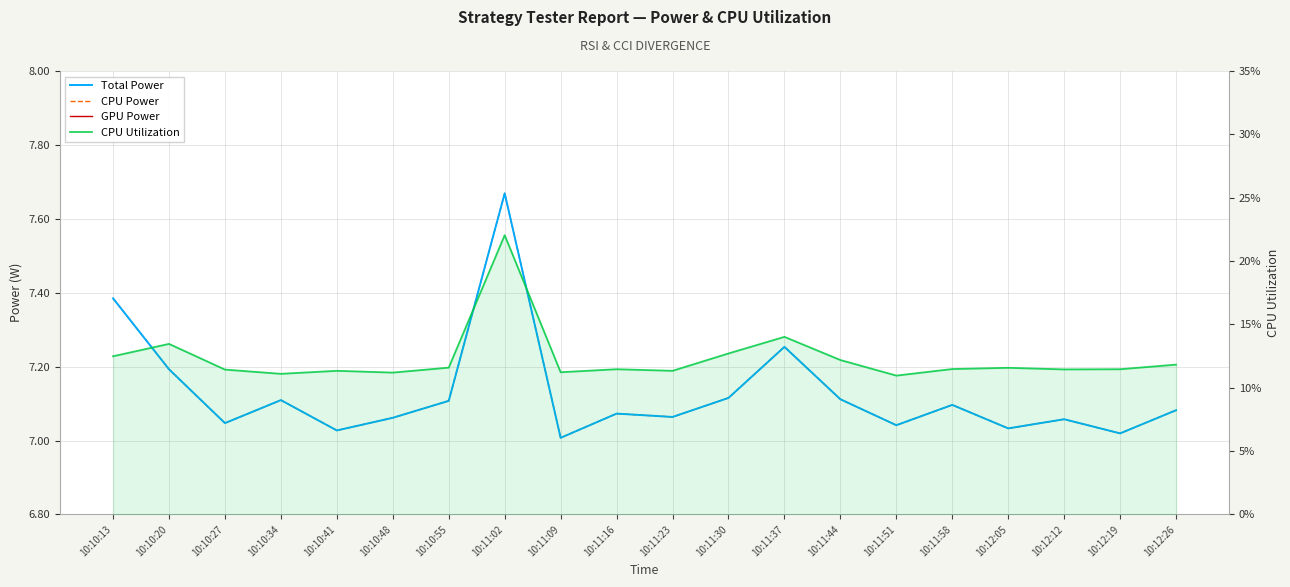

What position from the left is 10:11:30?

12